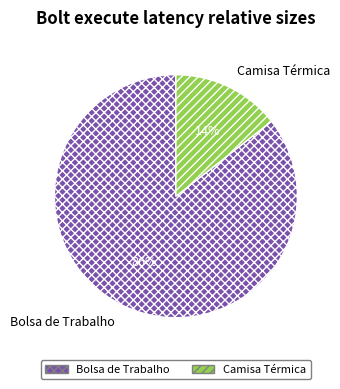

Which slice is the smallest?

Camisa Térmica